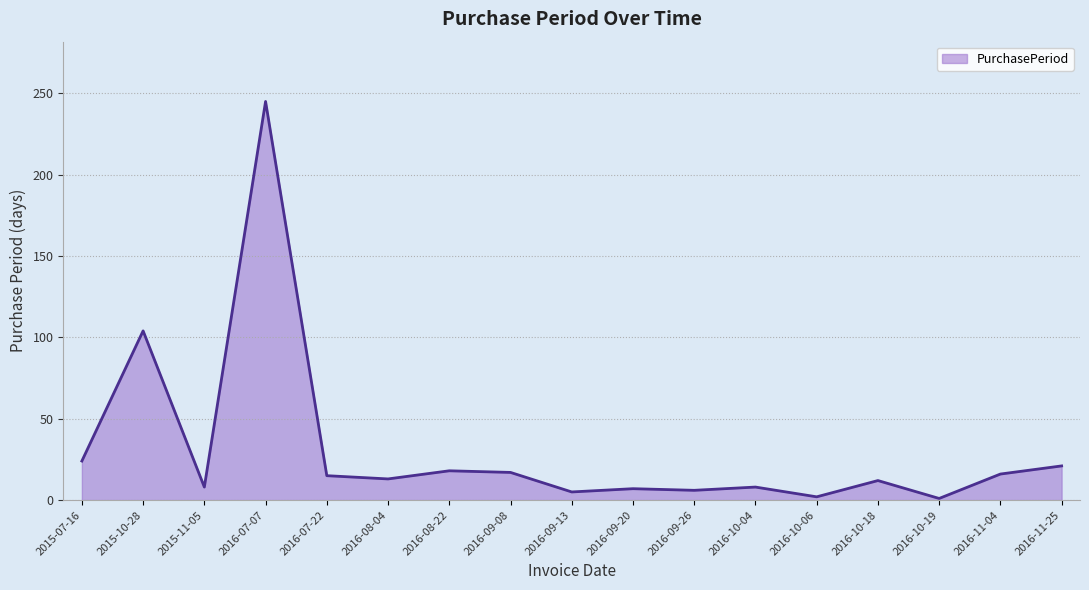

What position from the left is 2016-10-18?

14